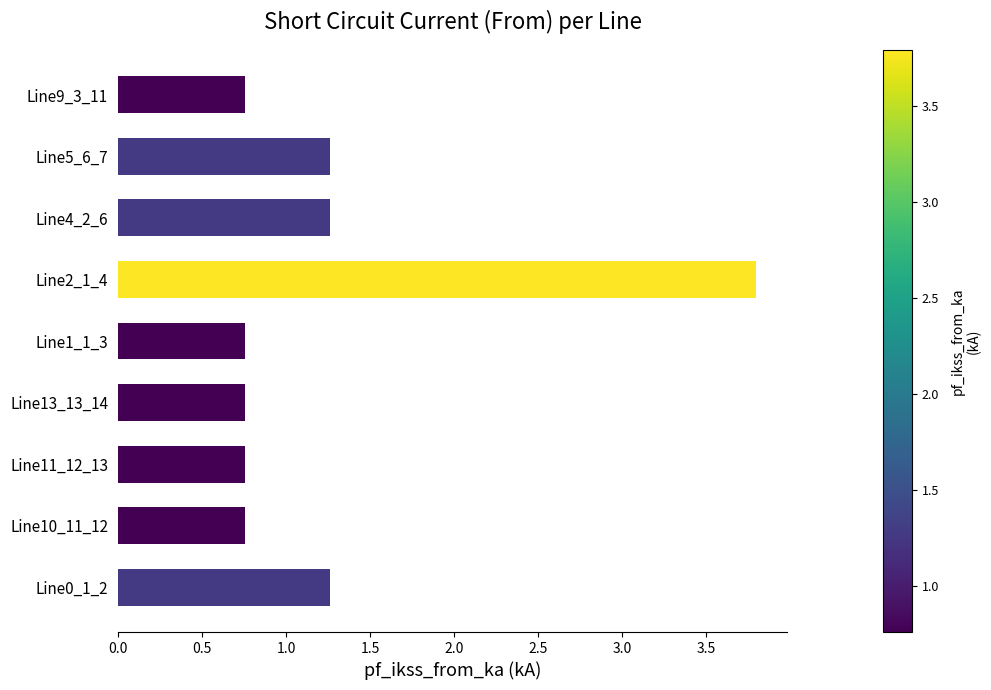

What is the change in value from Line4_2_6 to Line9_3_11?

-0.5